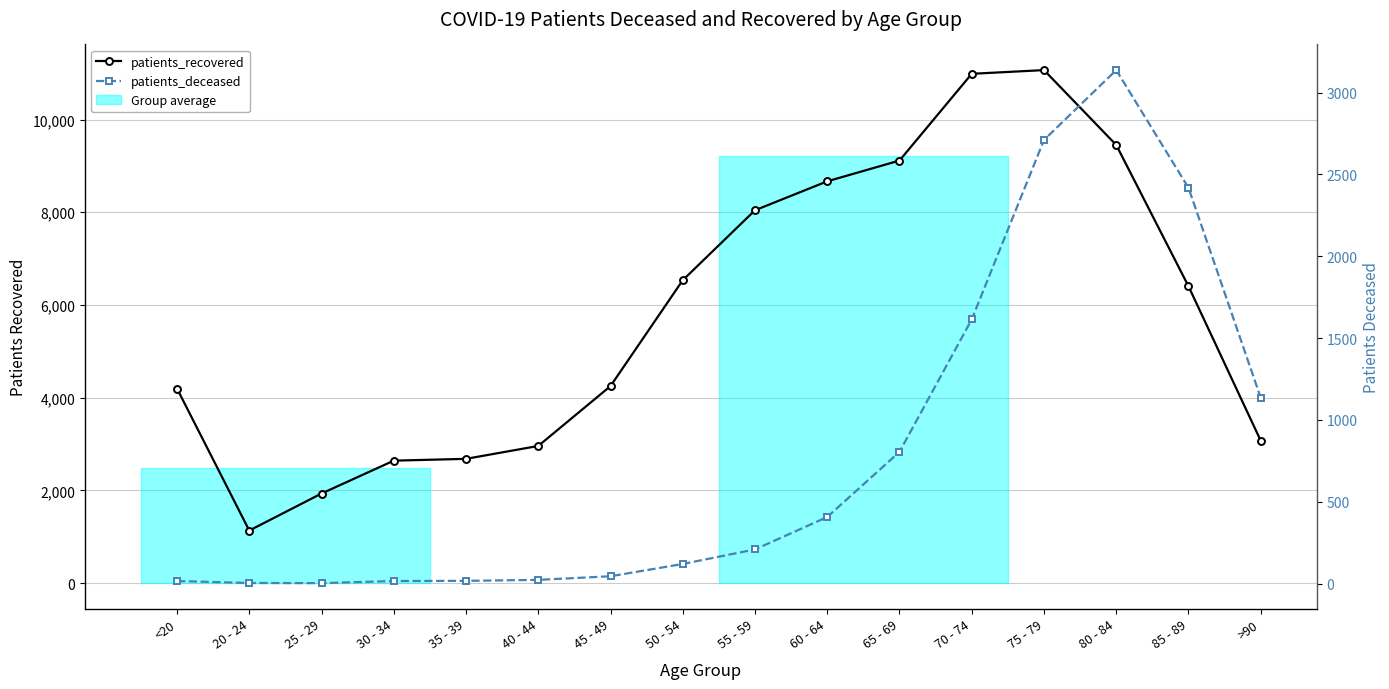

Rank the series at 70 - 74 from lowest to highest value.

patients_deceased, patients_recovered